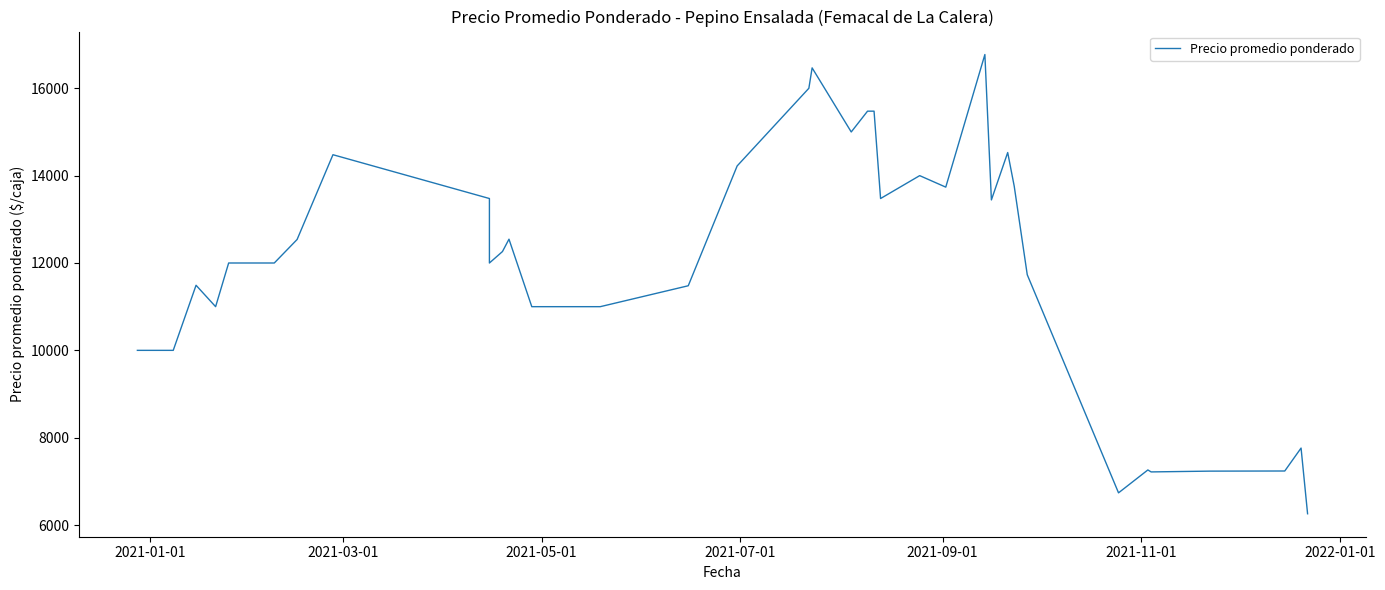

Does the chart display data point markers on the line(s)?

No